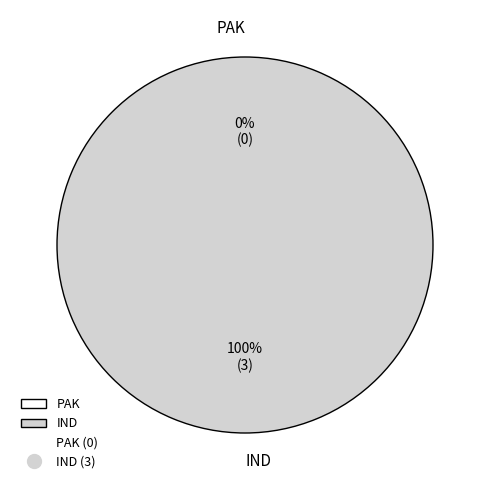

To the nearest percent, what percentage of the pie is IND?

100%